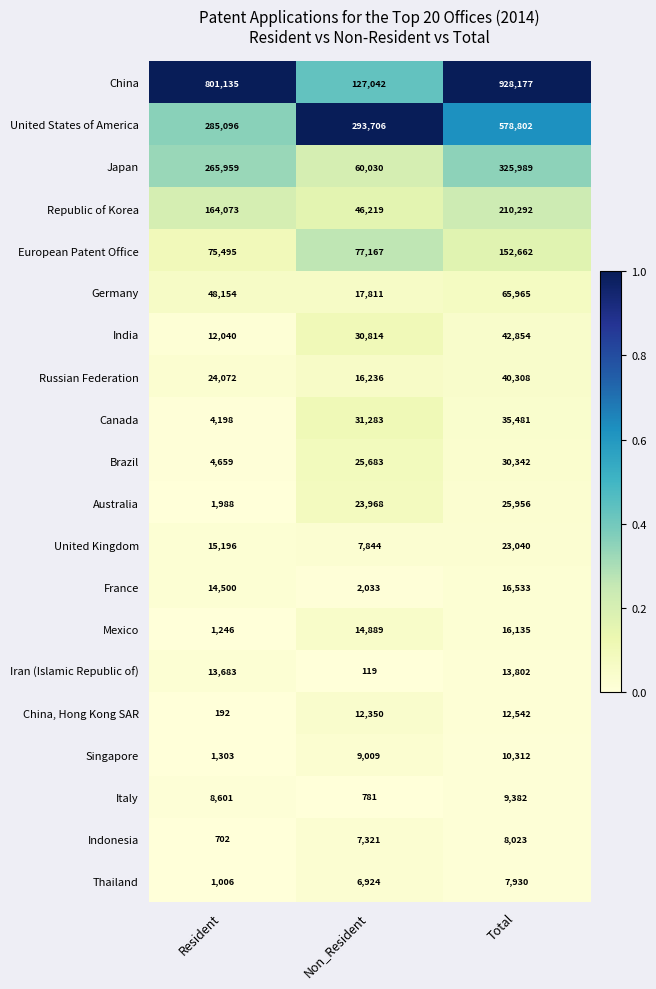

Is it true that Canada equals 4198 at Resident?

True